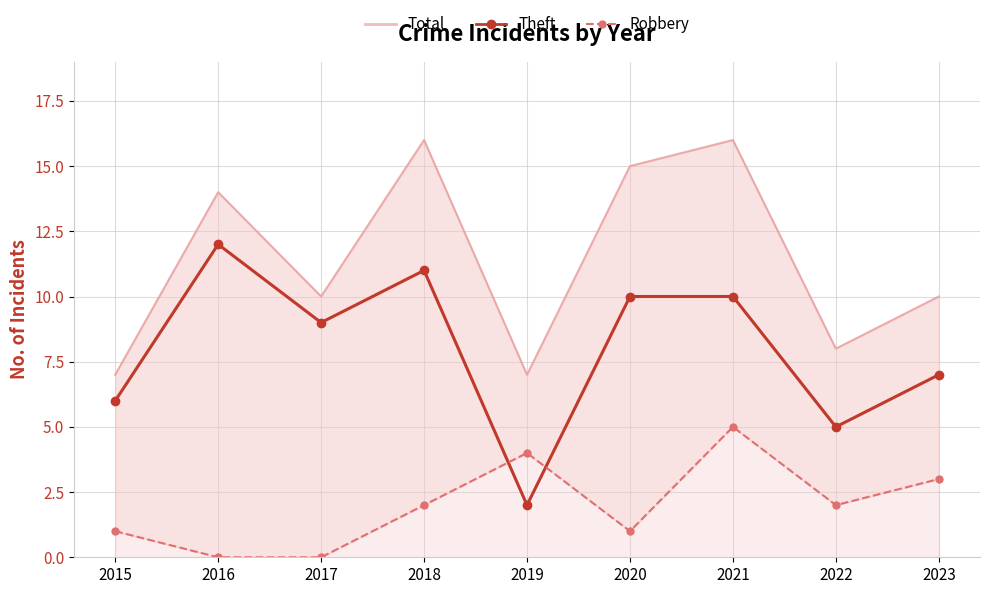

True or false: Robbery has a value of 2 at 2021.

False